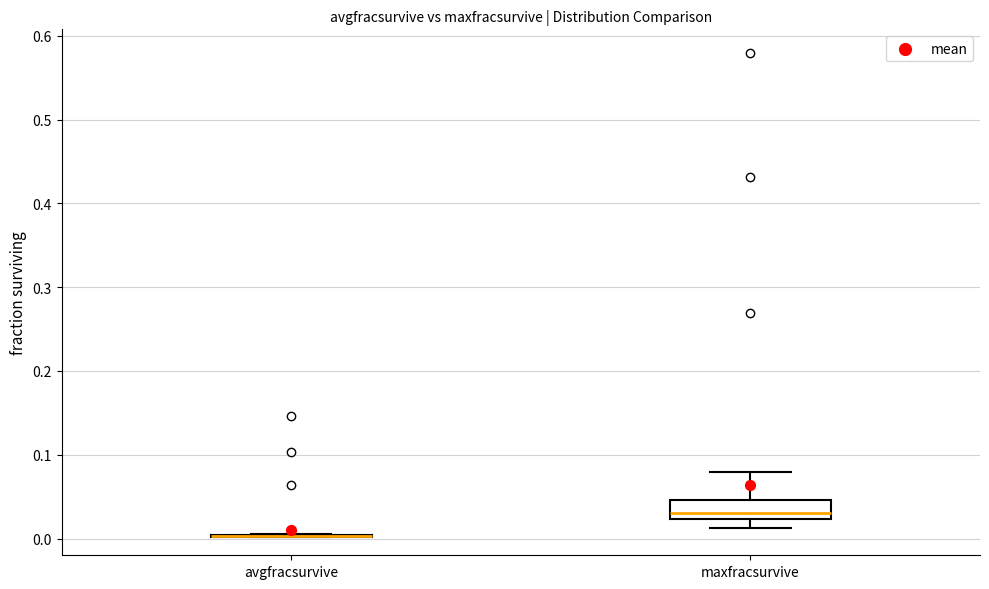

Where does the median line of the box for maxfracsurvive sit on the y-axis? The values are not printed on the chart, so give them approximately, as read against the axis.

0.03